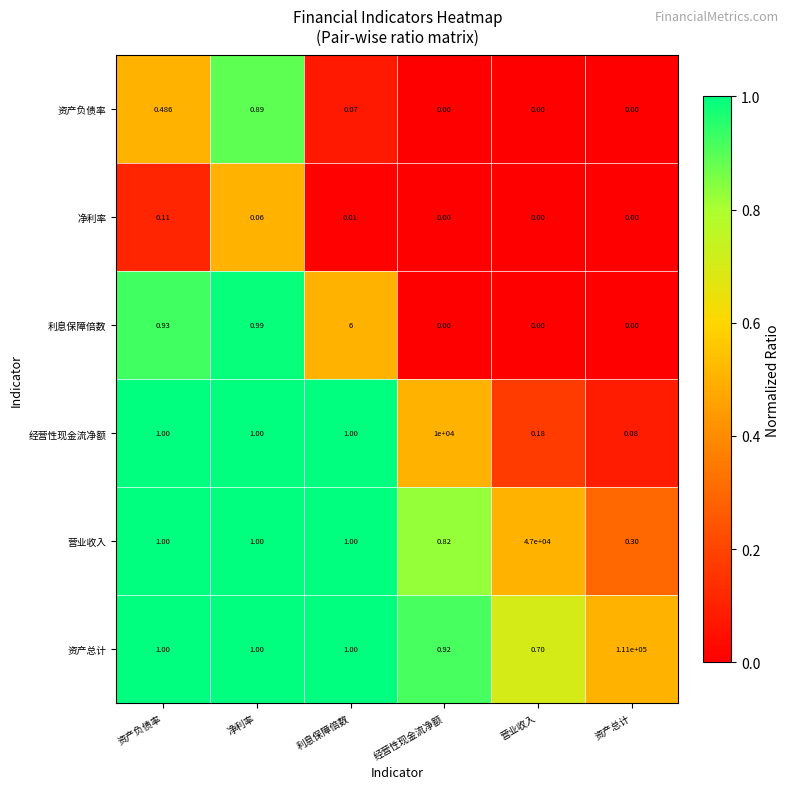

At which category does the chart reach its peak across all series?

资产总计